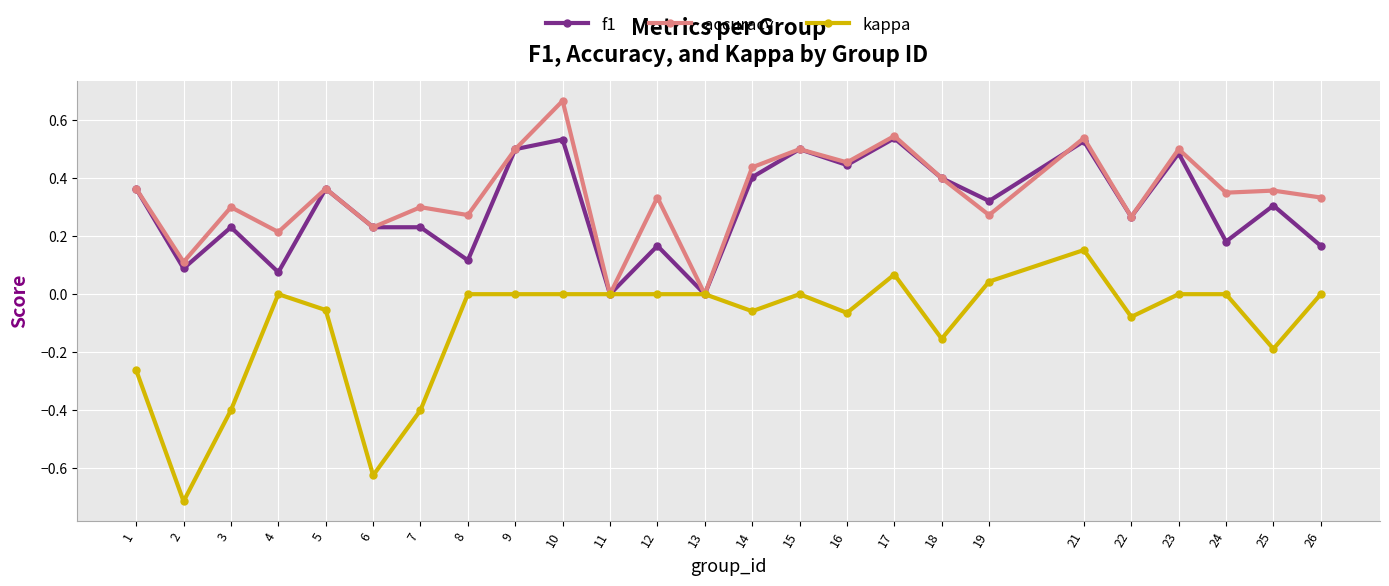

Rank the series by their maximum value, from highest to lowest.

accuracy, f1, kappa